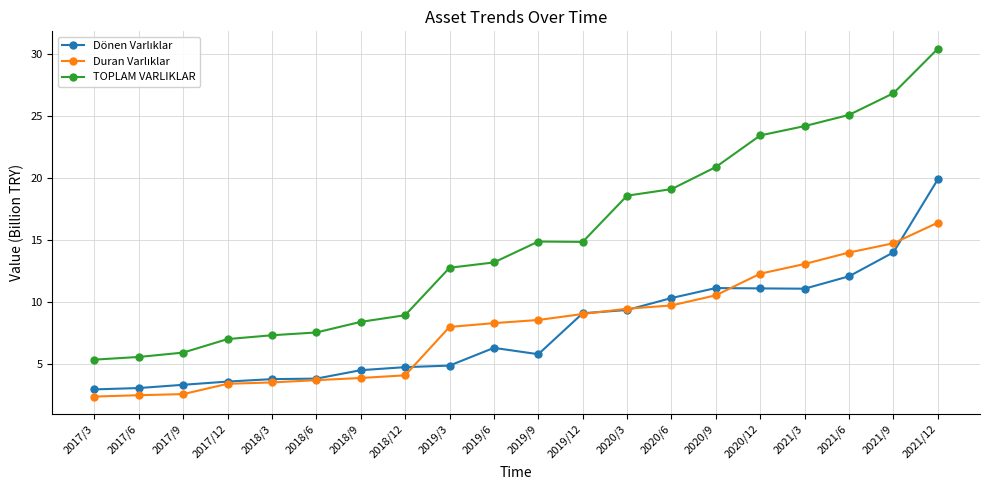

What is the label of the 1st point from the left?

2017/3